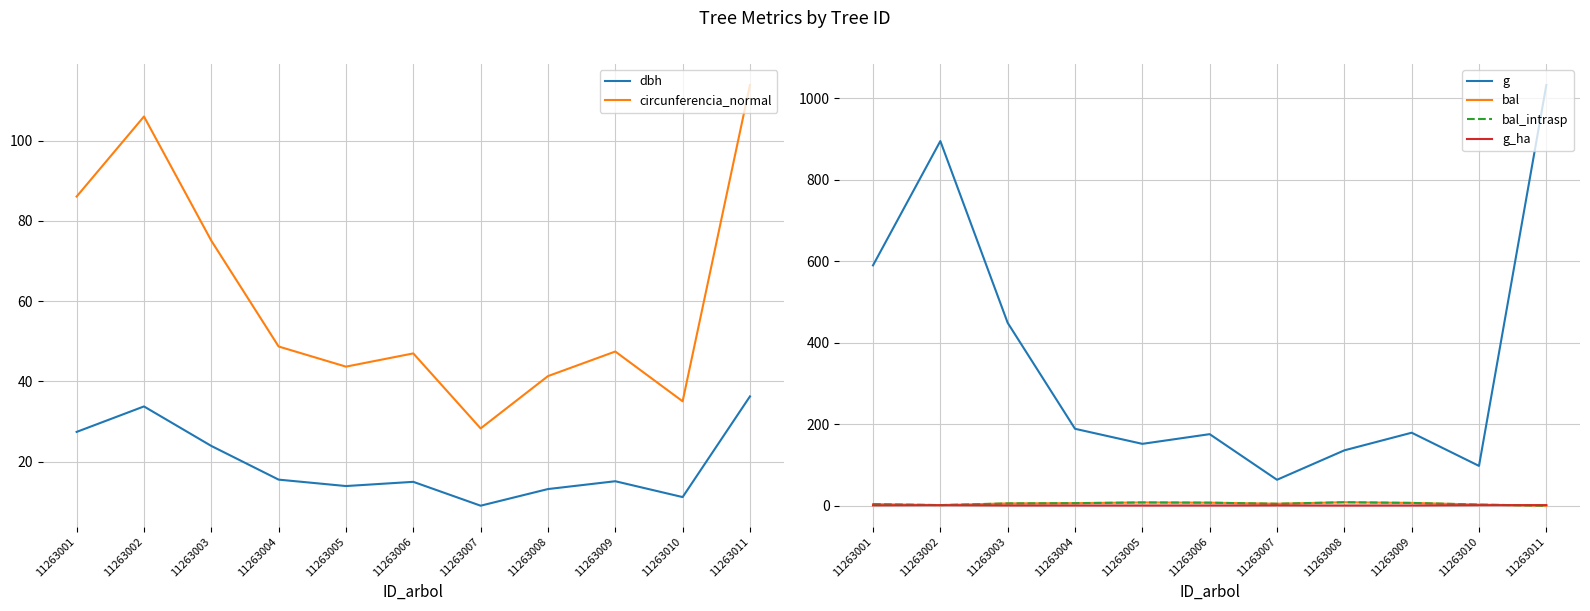

What is the total value across all series at 11263006?

252.9